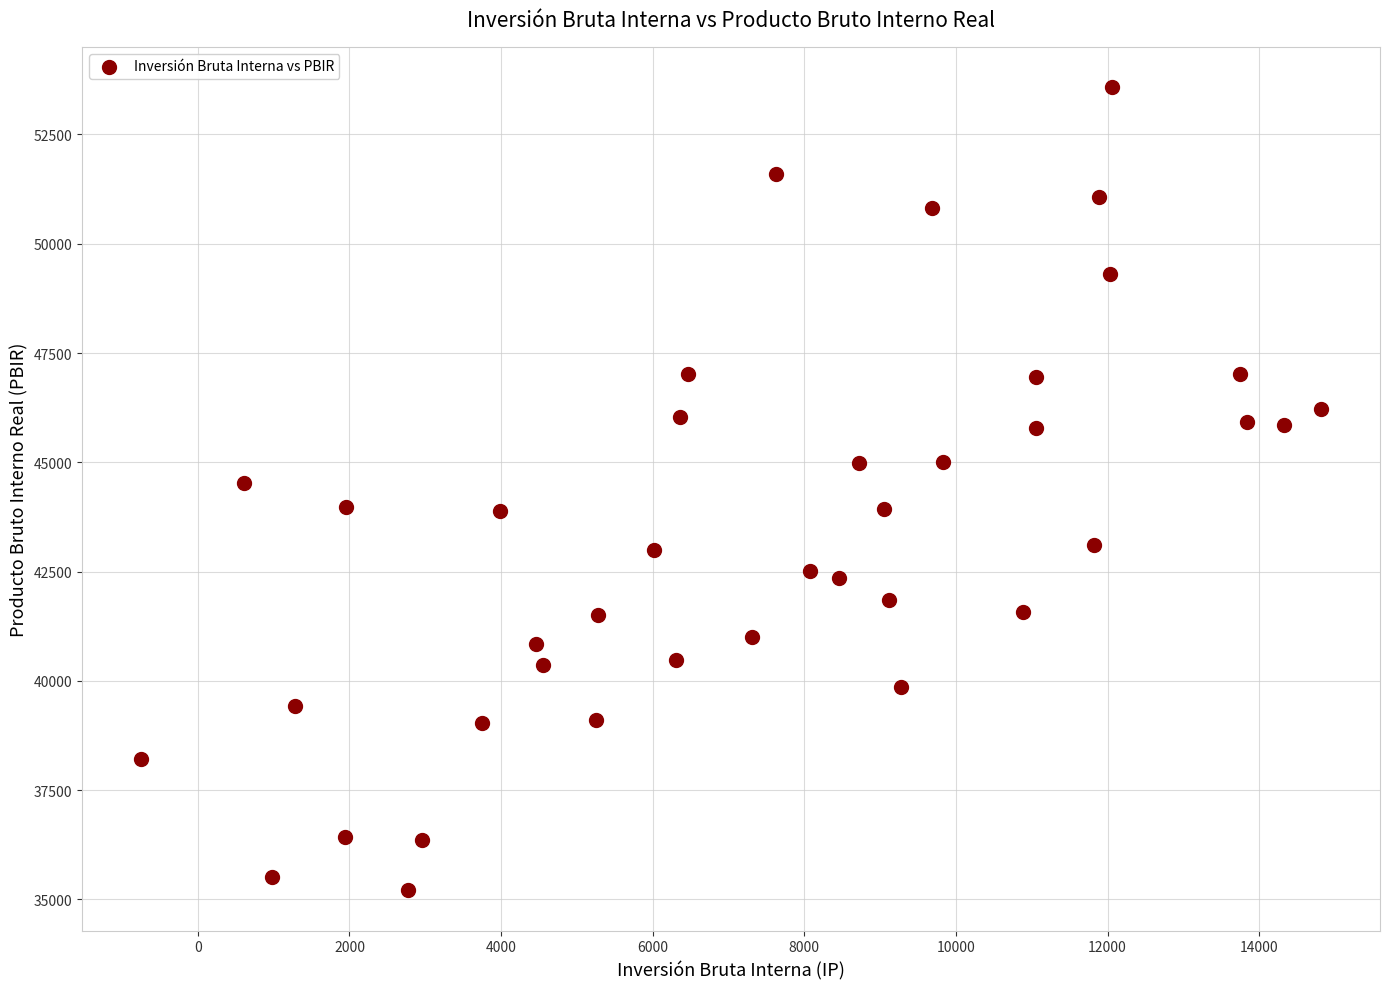

What is the range of Y values (max minus min)?

18376.6